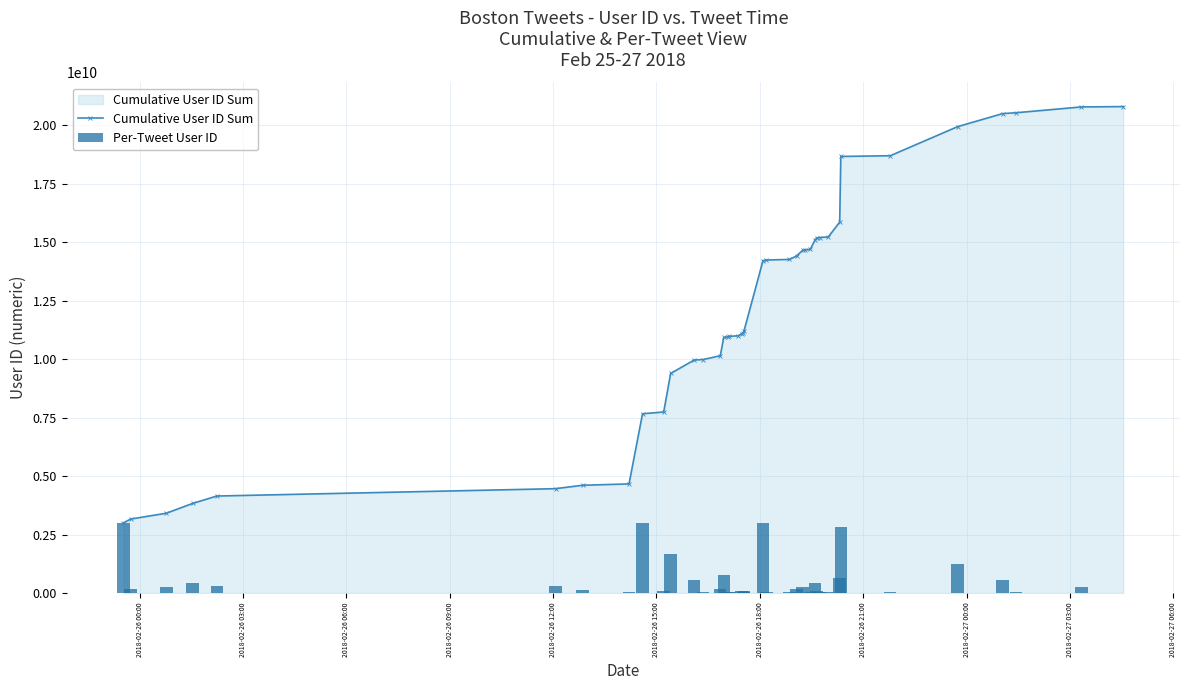

The value of Cumulative User ID Sum at 2018-02-26 00:00 is 3000000000. True or false?

True